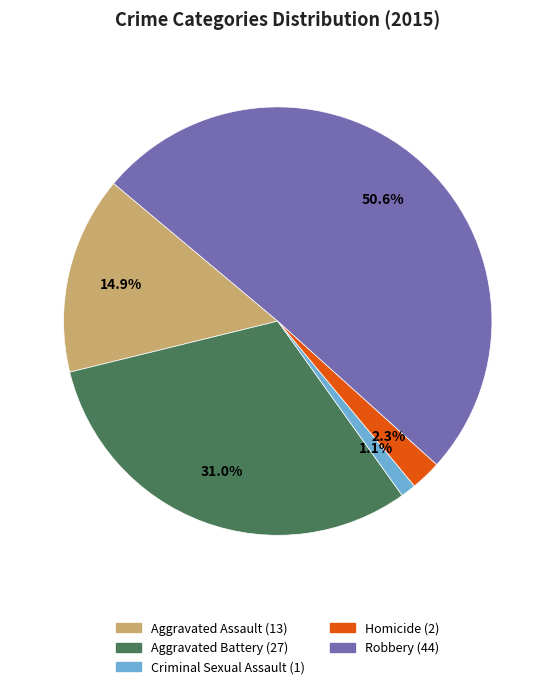

What percentage is NOT represented by Criminal Sexual Assault?

98.9%